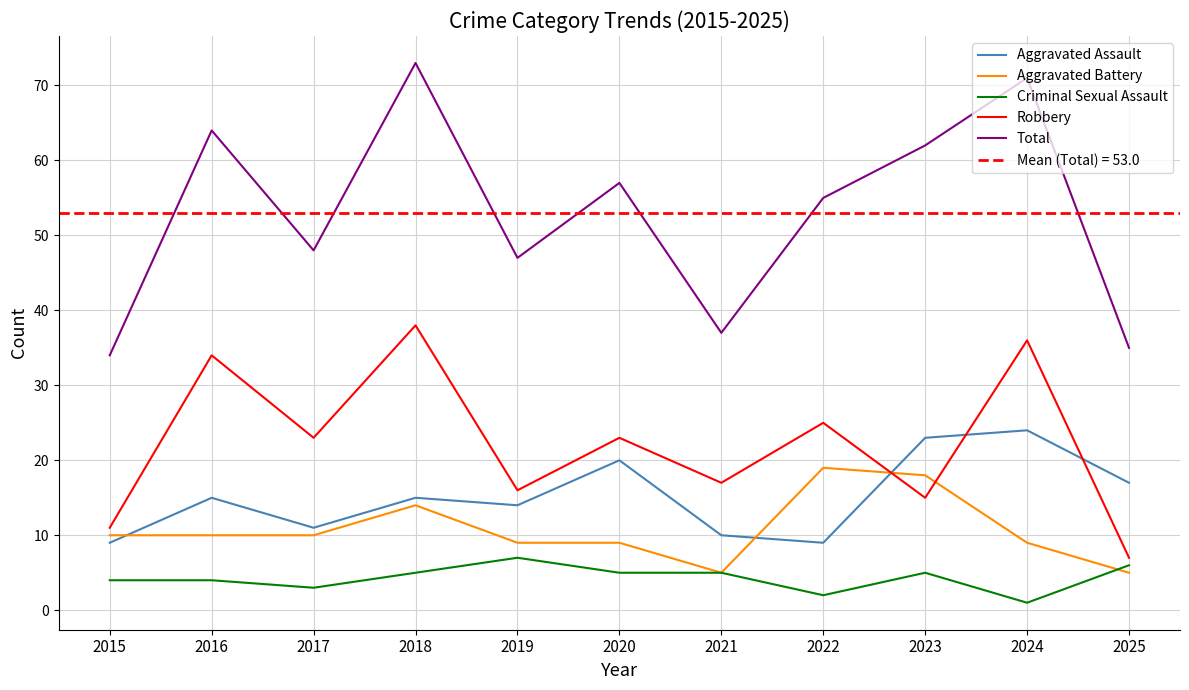

At how many categories does at least one series exceed 43?

8